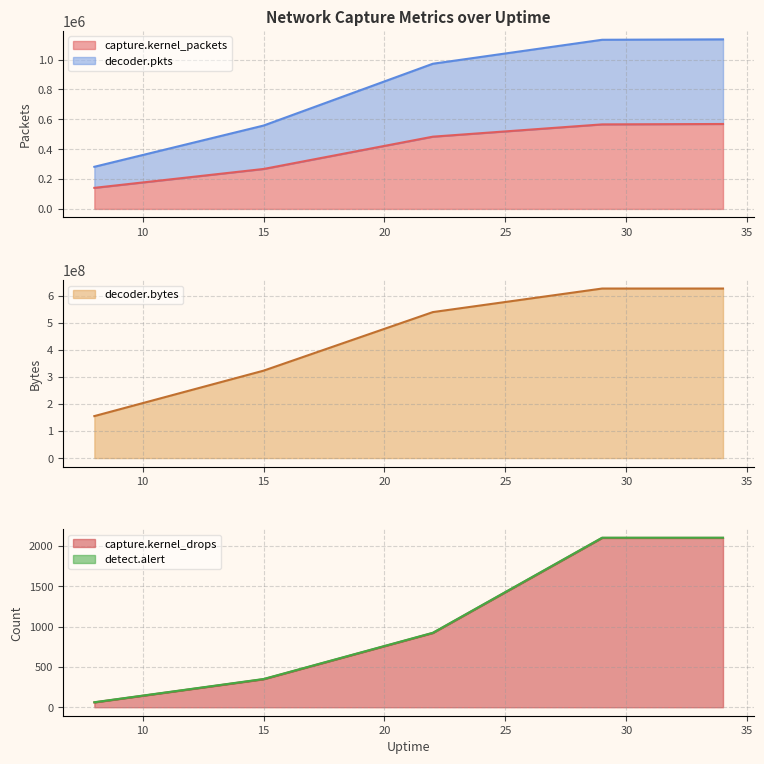

What is the sum of all decoder.bytes values?

2271160548